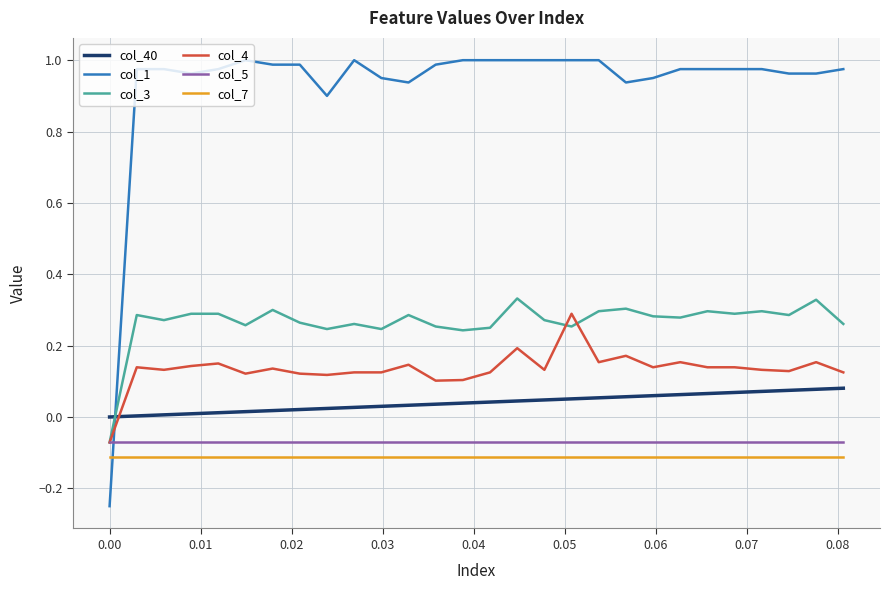

Is this an area chart (filled region under the line)?

No